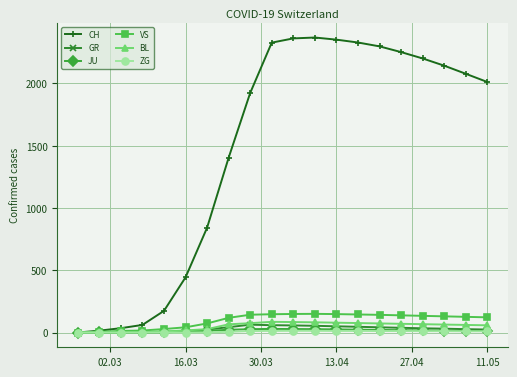

What is the maximum value for GR?

63